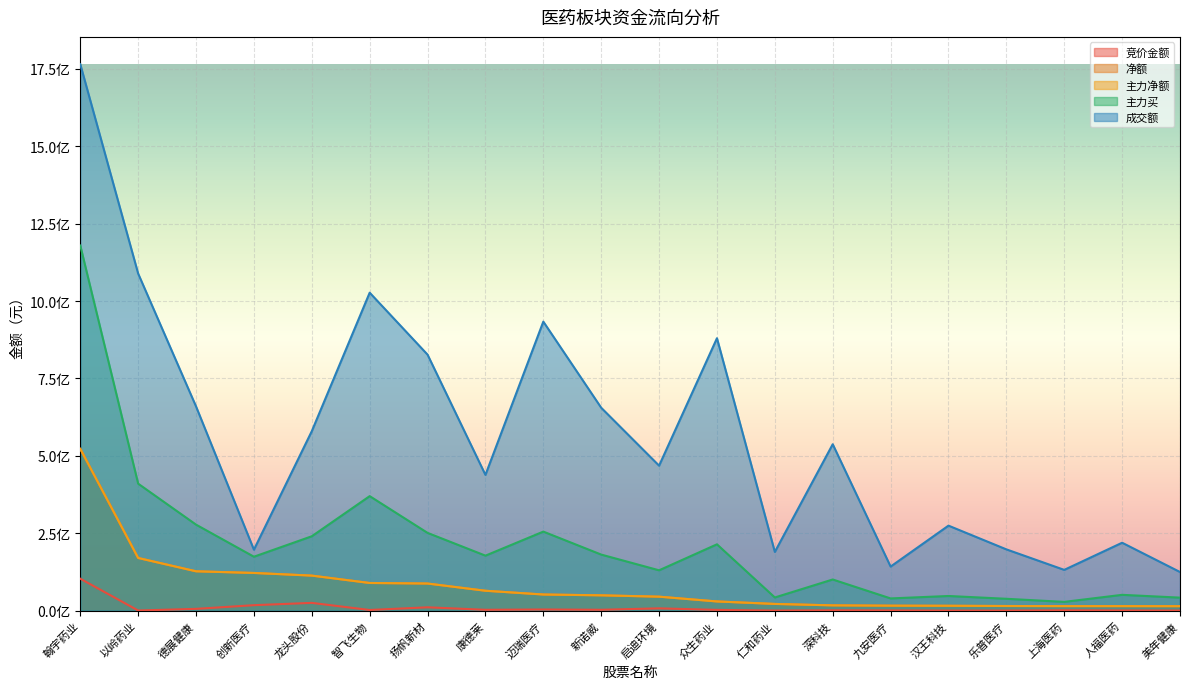

Is the value of 成交额 at 九安医疗 greater than the value of 竞价金额 at 汉王科技?

Yes